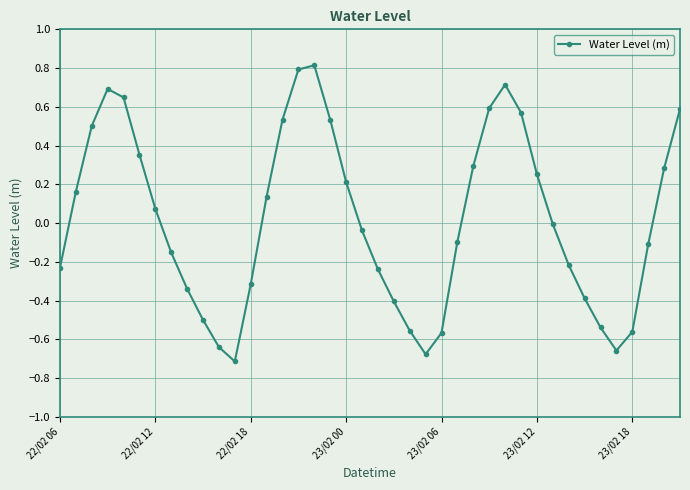

Does the chart display data point markers on the line(s)?

Yes